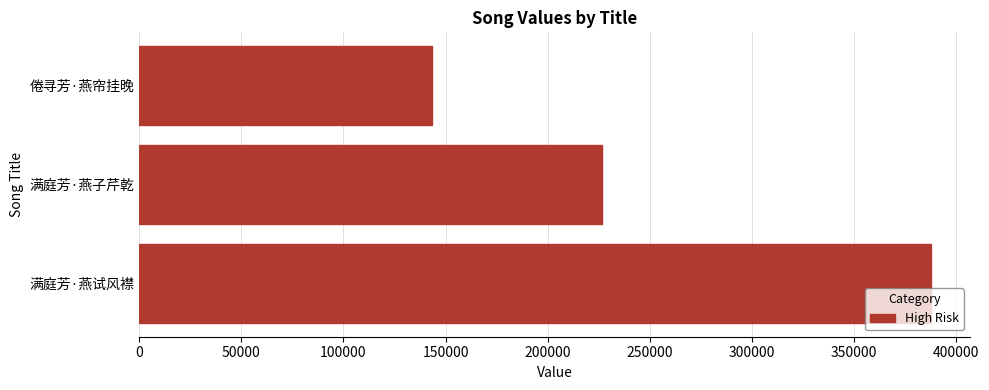

How many values are between 143489 and 387592?

3